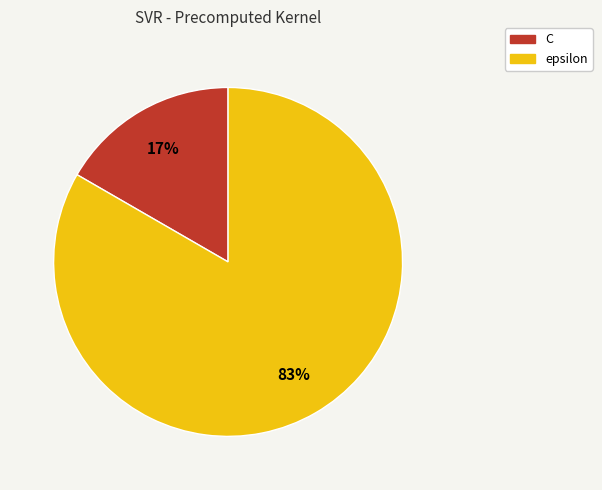

Is it true that C is 17% of the pie?

True